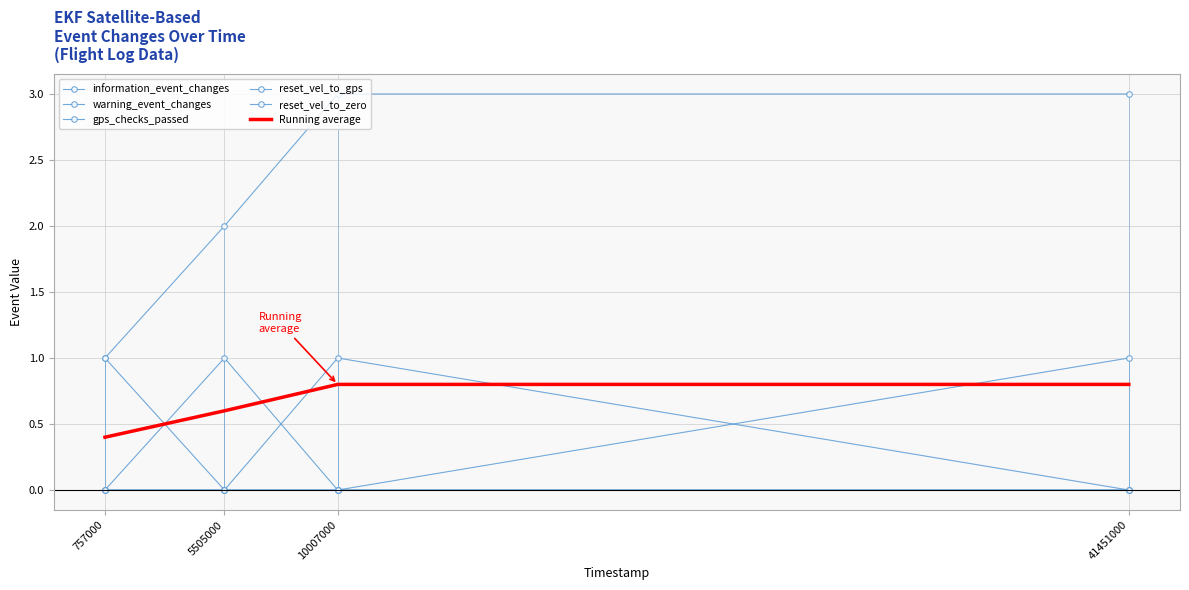

How many lines are shown in the chart?

6